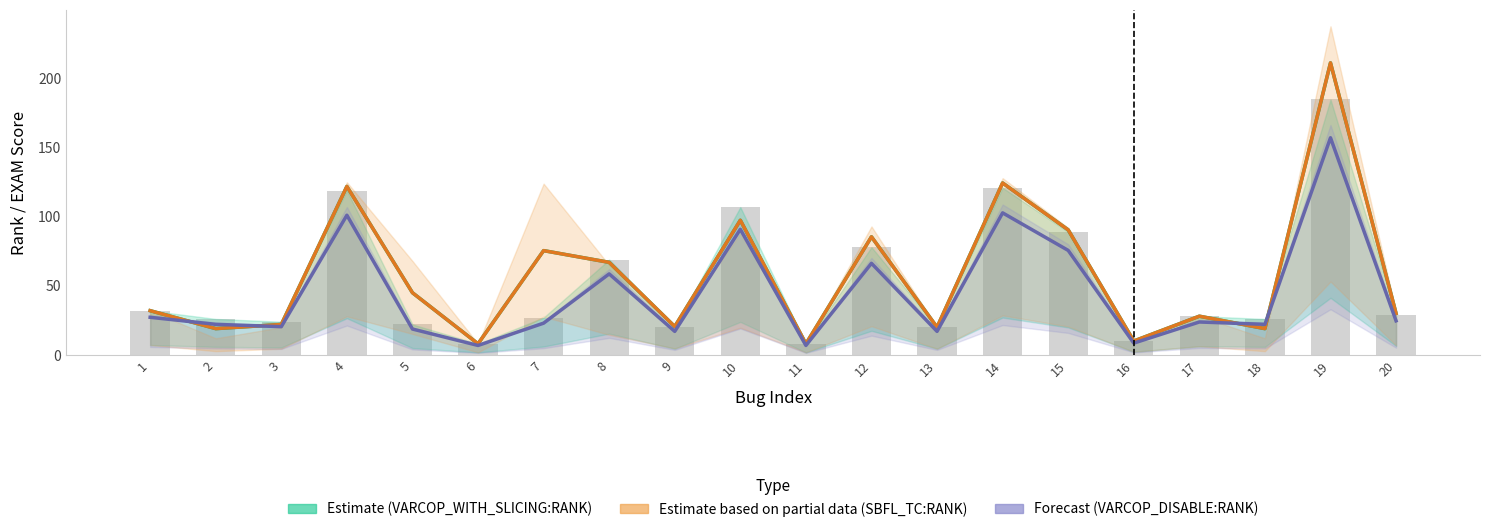

At which category is the sum across all series the highest?

19